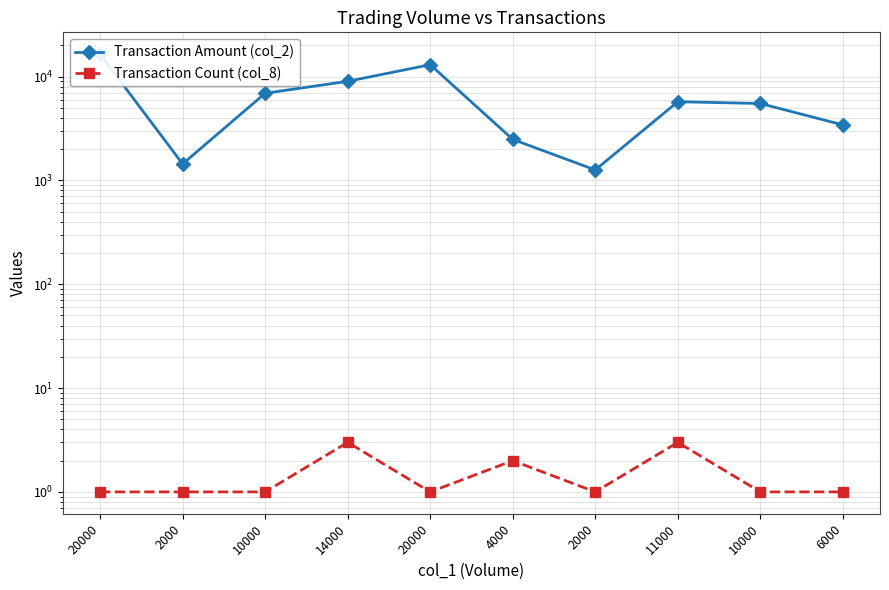

What is the label of the 8th point from the left?

11000